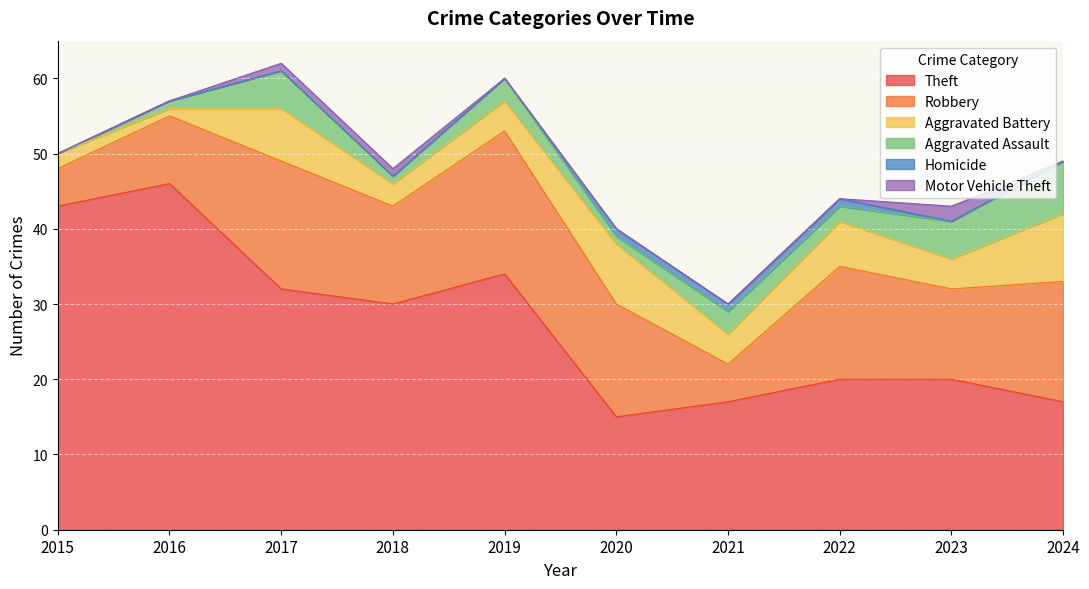

What is the average value of the Aggravated Assault series?

3